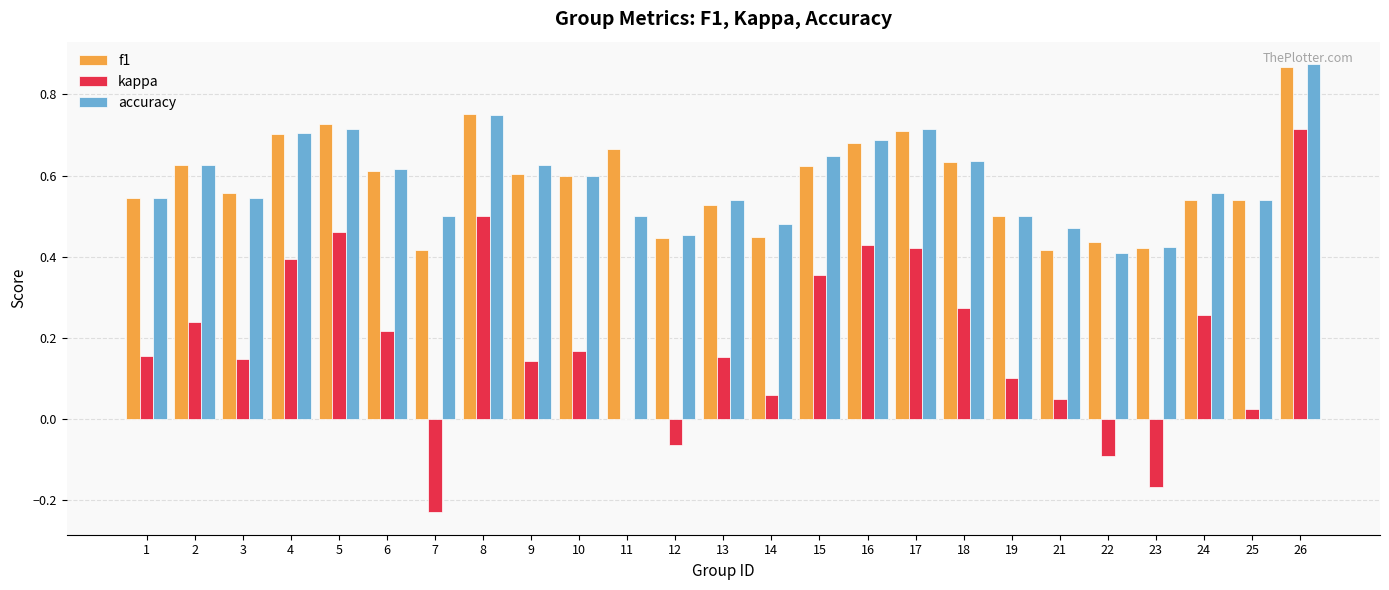

What is the sum of all f1 values?

14.6